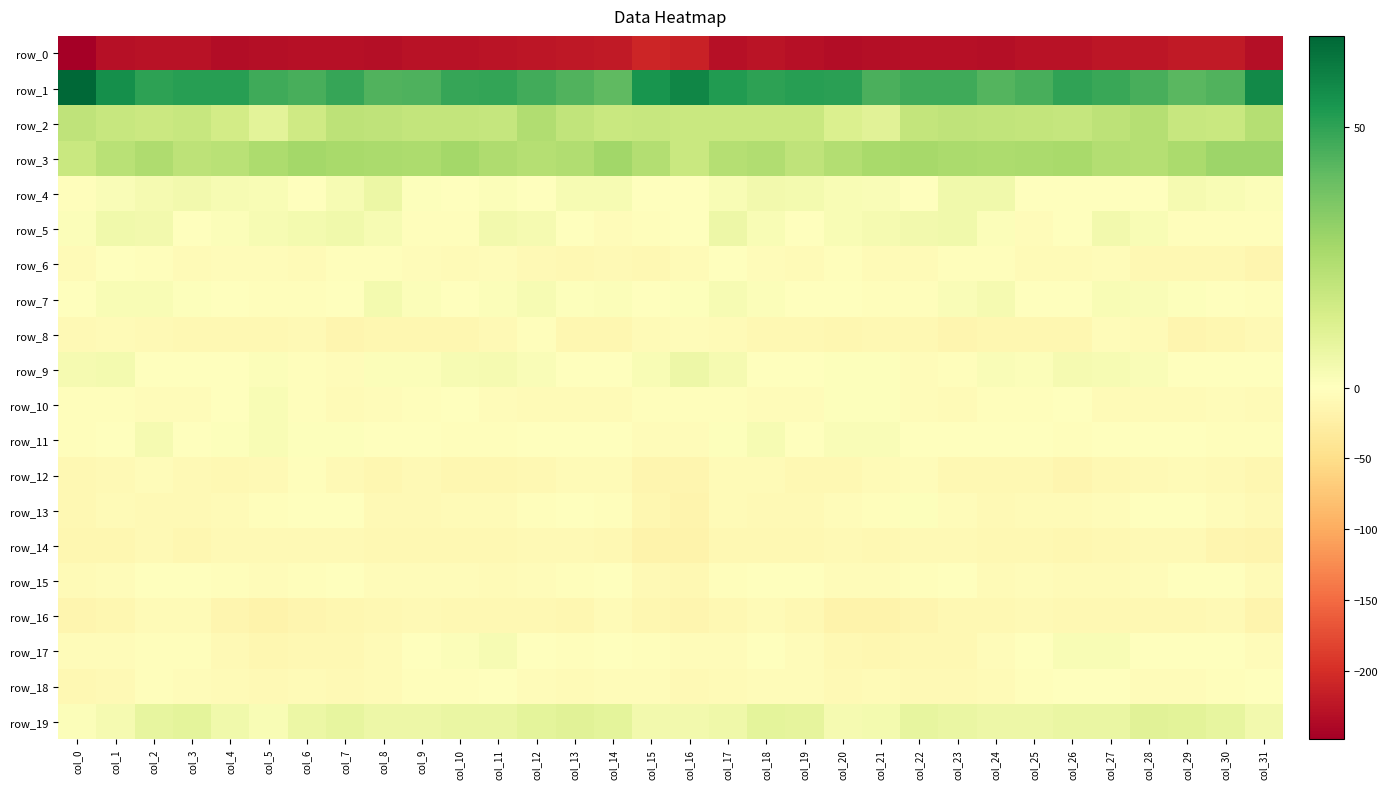

Reading left to right, transcribe all the data shown in this chart.

row_0: col_0=-248.0	col_1=-230.1	col_2=-227.8	col_3=-226.7	col_4=-234.0	col_5=-231.2	col_6=-230.5	col_7=-229.1	col_8=-231.9	col_9=-227.7	col_10=-227.6	col_11=-225.6	col_12=-224.7	col_13=-221.5	col_14=-219.9	col_15=-207.4	col_16=-211.7	col_17=-229.8	col_18=-225.7	col_19=-230.0	col_20=-233.8	col_21=-230.6	col_22=-230.1	col_23=-230.3	col_24=-230.6	col_25=-227.1	col_26=-227.6	col_27=-224.6	col_28=-224.3	col_29=-220.2	col_30=-218.9	col_31=-231.5
row_1: col_0=67.4	col_1=56.1	col_2=50.1	col_3=51.4	col_4=51.4	col_5=47.3	col_6=45.6	col_7=48.6	col_8=43.9	col_9=44.3	col_10=48.8	col_11=49.1	col_12=46.6	col_13=44.1	col_14=41.2	col_15=54.5	col_16=58.5	col_17=52.5	col_18=50.4	col_19=51.4	col_20=50.7	col_21=45.1	col_22=47.4	col_23=47.2	col_24=43.4	col_25=45.7	col_26=49.7	col_27=48.2	col_28=45.7	col_29=42.6	col_30=44.0	col_31=57.8
row_2: col_0=20.3	col_1=18.4	col_2=17.2	col_3=18.1	col_4=14.9	col_5=9.8	col_6=16.0	col_7=20.7	col_8=20.1	col_9=19.3	col_10=19.2	col_11=18.7	col_12=23.7	col_13=19.7	col_14=17.5	col_15=18.1	col_16=17.4	col_17=17.6	col_18=17.4	col_19=17.7	col_20=12.4	col_21=10.5	col_22=19.1	col_23=20.5	col_24=19.8	col_25=19.3	col_26=18.6	col_27=20.5	col_28=23.0	col_29=18.4	col_30=17.8	col_31=23.1
row_3: col_0=17.8	col_1=21.7	col_2=24.4	col_3=20.9	col_4=21.8	col_5=25.1	col_6=27.3	col_7=25.8	col_8=25.4	col_9=25.1	col_10=26.9	col_11=24.3	col_12=22.7	col_13=24.1	col_14=27.7	col_15=23.4	col_16=17.5	col_17=22.7	col_18=23.8	col_19=20.1	col_20=23.2	col_21=26.0	col_22=26.8	col_23=25.5	col_24=25.0	col_25=25.7	col_26=26.2	col_27=23.5	col_28=22.9	col_29=25.3	col_30=28.8	col_31=28.5
row_4: col_0=-2.6	col_1=1.9	col_2=3.7	col_3=4.5	col_4=3.0	col_5=2.6	col_6=0.2	col_7=2.7	col_8=6.6	col_9=0.6	col_10=-1.1	col_11=1.1	col_12=-1.6	col_13=2.9	col_14=2.7	col_15=-0.4	col_16=0.2	col_17=2.5	col_18=4.6	col_19=3.9	col_20=2.5	col_21=2.0	col_22=-0.2	col_23=5.1	col_24=4.9	col_25=-1.3	col_26=0.3	col_27=-0.2	col_28=-0.3	col_29=3.6	col_30=2.3	col_31=1.5
row_5: col_0=1.4	col_1=5.3	col_2=4.4	col_3=-1.0	col_4=1.1	col_5=3.1	col_6=4.0	col_7=4.8	col_8=3.1	col_9=-2.8	col_10=-2.7	col_11=4.5	col_12=3.4	col_13=-0.7	col_14=-4.2	col_15=-3.6	col_16=-0.6	col_17=5.8	col_18=2.2	col_19=-1.3	col_20=2.2	col_21=3.2	col_22=4.5	col_23=5.0	col_24=1.1	col_25=-4.3	col_26=0.3	col_27=4.7	col_28=2.4	col_29=-3.0	col_30=-2.9	col_31=-2.5
row_6: col_0=-6.0	col_1=-1.2	col_2=-2.5	col_3=-6.3	col_4=-4.6	col_5=-4.5	col_6=-6.9	col_7=-3.2	col_8=-2.2	col_9=-5.4	col_10=-7.4	col_11=-4.5	col_12=-8.5	col_13=-11.2	col_14=-9.4	col_15=-11.1	col_16=-6.0	col_17=-0.6	col_18=-4.1	col_19=-6.8	col_20=-3.3	col_21=-6.3	col_22=-5.9	col_23=-2.0	col_24=-2.9	col_25=-6.7	col_26=-6.6	col_27=-5.0	col_28=-10.5	col_29=-10.4	col_30=-10.3	col_31=-15.1
row_7: col_0=-0.8	col_1=2.3	col_2=2.2	col_3=0.8	col_4=-0.3	col_5=-2.4	col_6=-3.7	col_7=-0.2	col_8=3.7	col_9=1.2	col_10=-1.5	col_11=1.5	col_12=2.7	col_13=0.9	col_14=1.4	col_15=-1.1	col_16=0.6	col_17=2.7	col_18=1.4	col_19=0.5	col_20=-1.2	col_21=-3.2	col_22=-3.3	col_23=1.8	col_24=3.5	col_25=-0.1	col_26=-1.3	col_27=2.6	col_28=1.8	col_29=1.0	col_30=0.0	col_31=-3.6
row_8: col_0=-9.6	col_1=-6.9	col_2=-8.3	col_3=-10.8	col_4=-10.6	col_5=-11.5	col_6=-9.5	col_7=-13.7	col_8=-13.5	col_9=-12.9	col_10=-12.3	col_11=-8.5	col_12=-3.9	col_13=-12.6	col_14=-13.0	col_15=-7.7	col_16=-4.6	col_17=-6.3	col_18=-10.0	col_19=-10.4	col_20=-11.8	col_21=-10.2	col_22=-10.8	col_23=-14.3	col_24=-13.0	col_25=-12.7	col_26=-12.1	col_27=-5.6	col_28=-6.1	col_29=-14.5	col_30=-11.8	col_31=-9.2
row_9: col_0=3.2	col_1=4.2	col_2=-0.3	col_3=-0.8	col_4=0.4	col_5=1.3	col_6=-2.9	col_7=-5.1	col_8=1.3	col_9=1.2	col_10=3.0	col_11=3.2	col_12=2.1	col_13=0.4	col_14=-0.6	col_15=2.2	col_16=5.8	col_17=3.2	col_18=-1.4	col_19=-0.4	col_20=0.9	col_21=0.6	col_22=-4.9	col_23=-2.9	col_24=1.9	col_25=1.3	col_26=3.5	col_27=2.8	col_28=1.8	col_29=-0.2	col_30=-0.5	col_31=0.2
row_10: col_0=-2.6	col_1=-3.3	col_2=-4.3	col_3=-5.8	col_4=-1.2	col_5=2.2	col_6=-3.4	col_7=-6.8	col_8=-4.9	col_9=-3.6	col_10=-1.3	col_11=-4.5	col_12=-7.3	col_13=-6.2	col_14=-6.2	col_15=-3.7	col_16=-2.7	col_17=-3.0	col_18=-5.3	col_19=-4.6	col_20=0.9	col_21=1.0	col_22=-5.5	col_23=-6.8	col_24=-3.8	col_25=-3.3	col_26=-1.2	col_27=-6.5	col_28=-6.4	col_29=-6.7	col_30=-5.5	col_31=-7.1
row_11: col_0=-2.2	col_1=-0.6	col_2=3.2	col_3=0.5	col_4=0.9	col_5=2.4	col_6=0.5	col_7=0.7	col_8=-0.6	col_9=-0.9	col_10=-2.4	col_11=-2.2	col_12=-0.8	col_13=0.3	col_14=-1.6	col_15=-4.8	col_16=-4.2	col_17=0.9	col_18=2.8	col_19=-0.2	col_20=1.8	col_21=1.7	col_22=0.4	col_23=0.4	col_24=-0.5	col_25=-1.6	col_26=-2.5	col_27=-1.7	col_28=-0.1	col_29=-0.4	col_30=-2.0	col_31=-3.1
row_12: col_0=-10.8	col_1=-8.5	col_2=-5.1	col_3=-8.7	col_4=-11.4	col_5=-8.0	col_6=-3.4	col_7=-8.3	col_8=-12.5	col_9=-9.2	col_10=-13.4	col_11=-12.6	col_12=-9.7	col_13=-7.2	col_14=-7.2	col_15=-14.5	col_16=-13.8	col_17=-6.9	col_18=-5.9	col_19=-10.1	col_20=-11.2	col_21=-5.8	col_22=-4.0	col_23=-11.0	col_24=-11.1	col_25=-10.2	col_26=-14.1	col_27=-11.1	col_28=-9.2	col_29=-6.5	col_30=-8.6	col_31=-13.2
row_13: col_0=-10.1	col_1=-7.6	col_2=-8.0	col_3=-9.4	col_4=-6.8	col_5=-2.7	col_6=-0.3	col_7=-1.4	col_8=-8.2	col_9=-7.8	col_10=-7.2	col_11=-6.8	col_12=-2.4	col_13=0.1	col_14=-3.6	col_15=-13.3	col_16=-16.2	col_17=-7.0	col_18=-9.2	col_19=-9.0	col_20=-4.7	col_21=-2.5	col_22=0.9	col_23=-4.5	col_24=-8.5	col_25=-7.1	col_26=-7.2	col_27=-5.7	col_28=-0.5	col_29=-1.1	col_30=-5.5	col_31=-9.4
row_14: col_0=-12.6	col_1=-11.8	col_2=-9.1	col_3=-11.7	col_4=-9.3	col_5=-9.6	col_6=-8.8	col_7=-7.9	col_8=-10.4	col_9=-10.9	col_10=-11.3	col_11=-11.2	col_12=-9.5	col_13=-8.2	col_14=-11.1	col_15=-18.0	col_16=-18.3	col_17=-10.1	col_18=-10.8	col_19=-11.3	col_20=-8.7	col_21=-10.0	col_22=-7.9	col_23=-8.9	col_24=-10.9	col_25=-10.6	col_26=-11.7	col_27=-10.8	col_28=-8.7	col_29=-8.4	col_30=-13.6	col_31=-16.5
row_15: col_0=-7.0	col_1=-4.9	col_2=-1.6	col_3=-1.0	col_4=-2.8	col_5=-4.7	col_6=-3.6	col_7=-0.6	col_8=-4.3	col_9=-5.6	col_10=-4.4	col_11=-6.4	col_12=-5.4	col_13=-2.3	col_14=0.4	col_15=-8.5	col_16=-10.6	col_17=-3.5	col_18=-1.8	col_19=-1.0	col_20=-4.3	col_21=-4.5	col_22=-2.4	col_23=-0.9	col_24=-6.5	col_25=-4.0	col_26=-6.0	col_27=-5.9	col_28=-4.8	col_29=-0.3	col_30=-1.7	col_31=-6.3
row_16: col_0=-15.3	col_1=-13.3	col_2=-7.4	col_3=-7.6	col_4=-15.4	col_5=-18.8	col_6=-15.1	col_7=-12.7	col_8=-10.6	col_9=-8.8	col_10=-10.1	col_11=-11.1	col_12=-10.7	col_13=-11.8	col_14=-7.2	col_15=-13.4	col_16=-14.2	col_17=-11.1	col_18=-6.4	col_19=-10.3	col_20=-17.8	col_21=-17.6	col_22=-14.4	col_23=-11.2	col_24=-10.6	col_25=-8.4	col_26=-11.4	col_27=-10.5	col_28=-11.5	col_29=-9.9	col_30=-8.6	col_31=-15.6
row_17: col_0=-5.6	col_1=-5.7	col_2=-2.5	col_3=-2.6	col_4=-8.7	col_5=-13.1	col_6=-10.4	col_7=-11.5	col_8=-7.6	col_9=-0.6	col_10=1.4	col_11=3.2	col_12=0.2	col_13=-2.3	col_14=-0.9	col_15=-3.7	col_16=-4.6	col_17=-5.0	col_18=-1.6	col_19=-4.5	col_20=-11.1	col_21=-12.4	col_22=-10.5	col_23=-10.9	col_24=-5.2	col_25=0.5	col_26=2.6	col_27=2.5	col_28=-1.3	col_29=-1.7	col_30=-1.8	col_31=-4.0
row_18: col_0=-11.1	col_1=-9.5	col_2=-3.8	col_3=-4.9	col_4=-7.6	col_5=-8.1	col_6=-7.1	col_7=-9.3	col_8=-7.3	col_9=-3.2	col_10=-2.4	col_11=-0.1	col_12=-4.0	col_13=-6.0	col_14=-4.1	col_15=-4.0	col_16=-9.2	col_17=-7.0	col_18=-3.9	col_19=-5.5	col_20=-8.1	col_21=-7.7	col_22=-8.2	col_23=-8.7	col_24=-6.3	col_25=-2.5	col_26=-1.4	col_27=-0.8	col_28=-5.7	col_29=-5.5	col_30=-3.4	col_31=-1.8
row_19: col_0=1.6	col_1=3.4	col_2=8.4	col_3=9.1	col_4=5.2	col_5=2.5	col_6=6.8	col_7=8.1	col_8=6.2	col_9=6.0	col_10=6.9	col_11=7.2	col_12=9.2	col_13=10.4	col_14=9.4	col_15=4.4	col_16=4.2	col_17=5.3	col_18=9.0	col_19=8.5	col_20=3.2	col_21=3.7	col_22=8.0	col_23=7.3	col_24=5.9	col_25=6.3	col_26=7.1	col_27=7.3	col_28=10.5	col_29=10.0	col_30=8.3	col_31=4.3